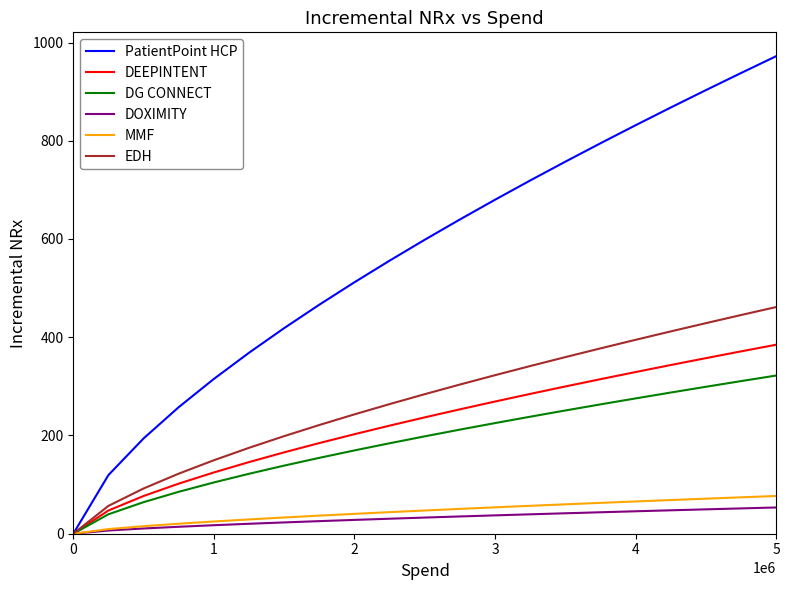

Which series has the largest total across all categories?

PatientPoint HCP